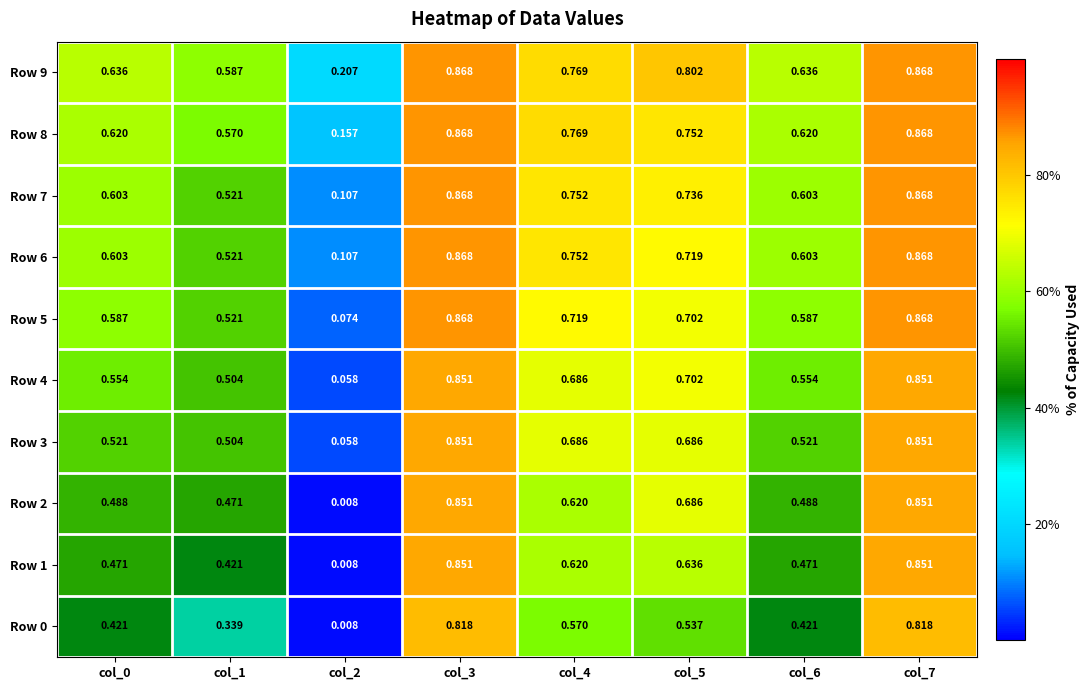

At which category does the chart reach its minimum across all series?

col_2